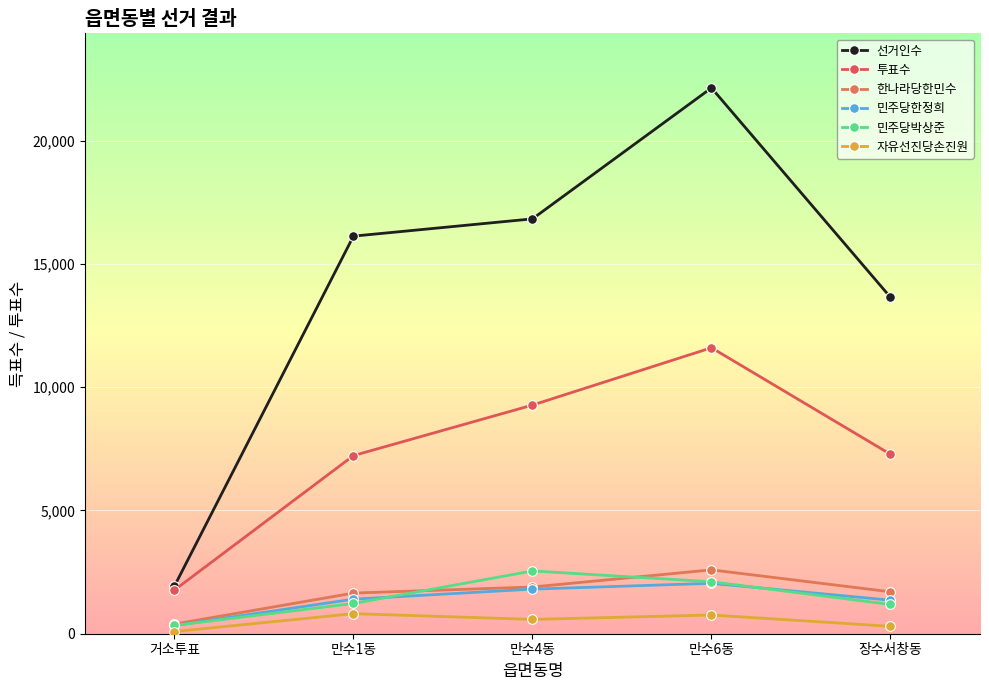

How many lines are shown in the chart?

6